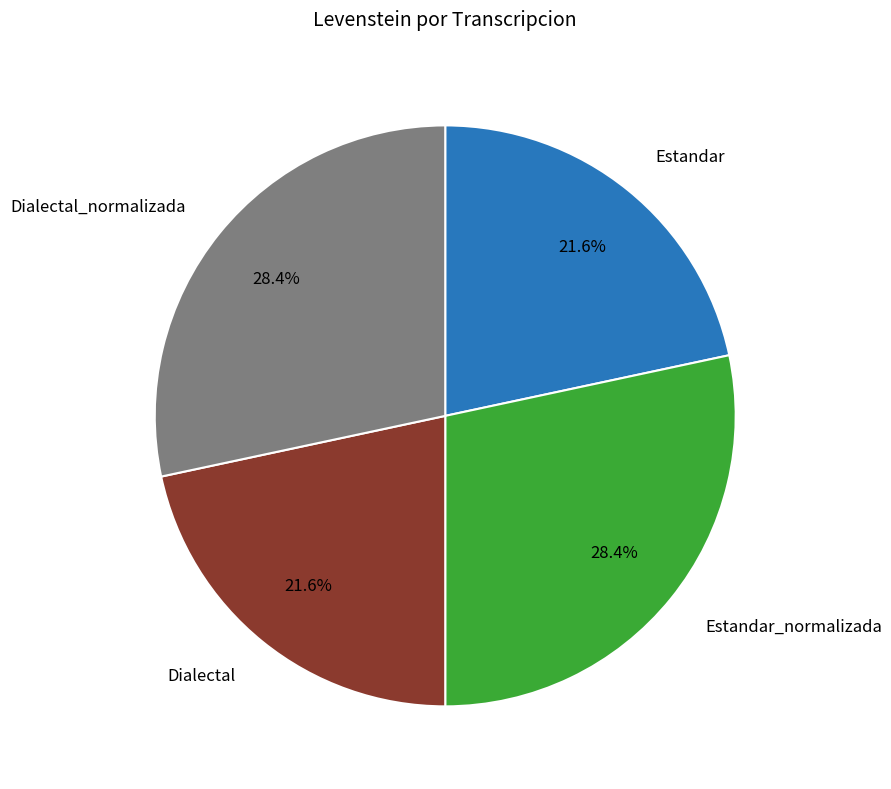

Is there a majority slice in this chart?

No